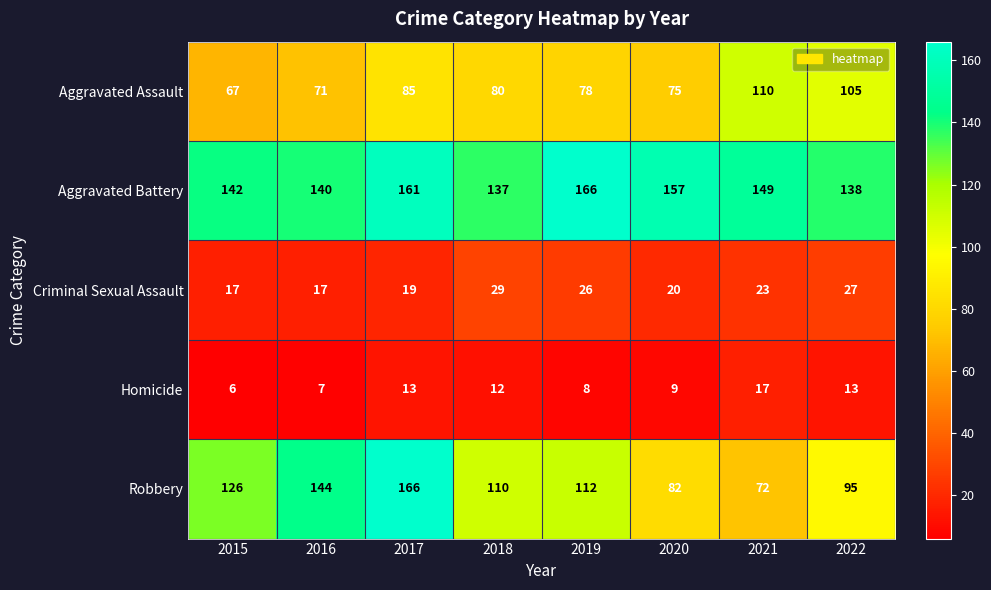

At which category is the sum across all series the highest?

2017